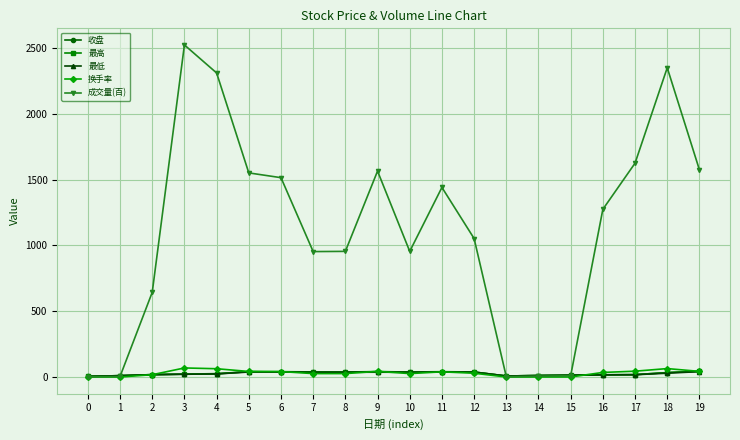

Is this an area chart (filled region under the line)?

No